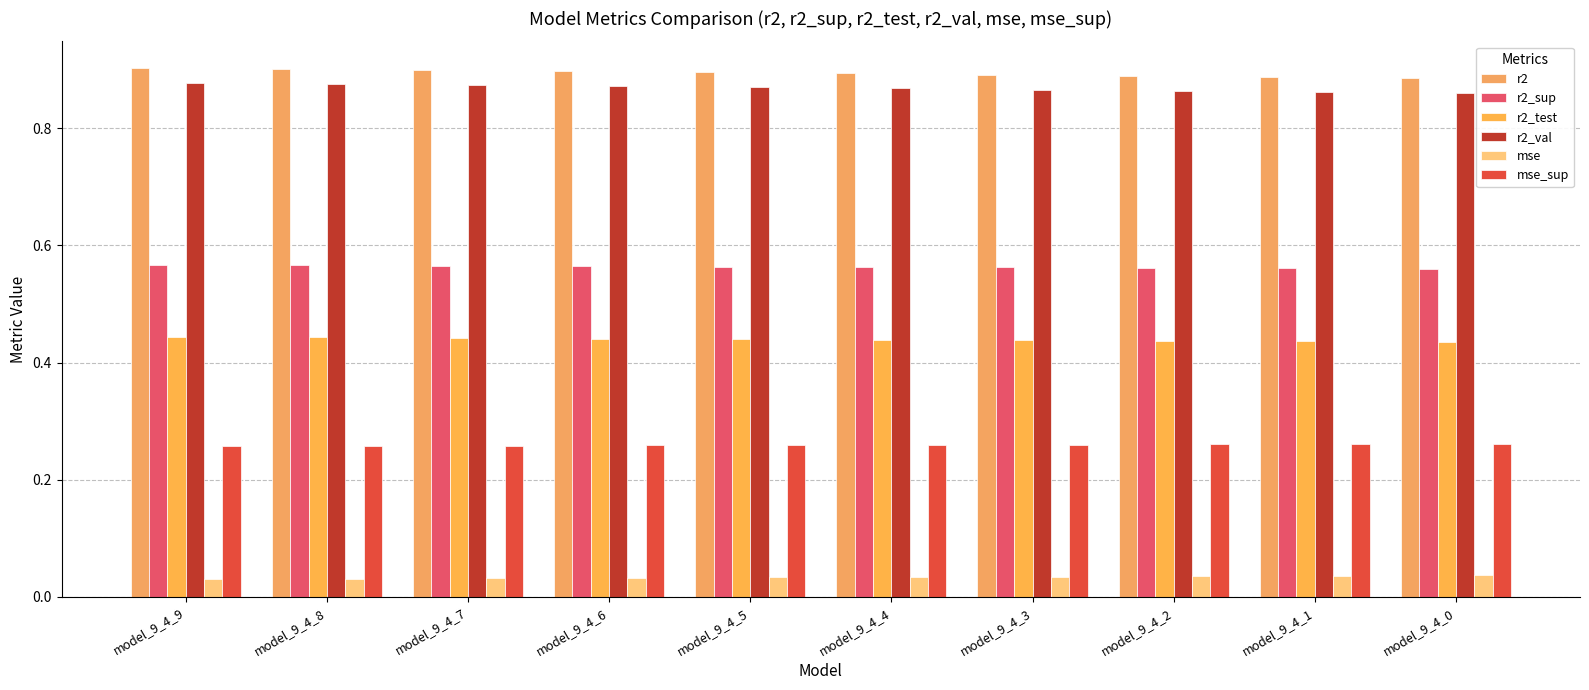

What is the spread (max minus min) of values at model_9_4_9?

0.9